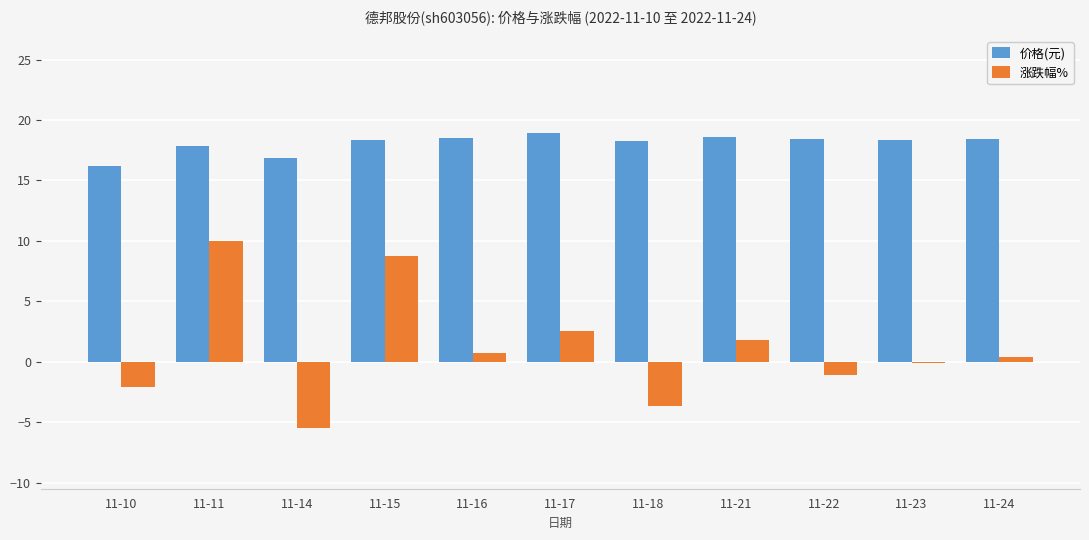

What is the maximum value for 涨跌幅%?

10.0